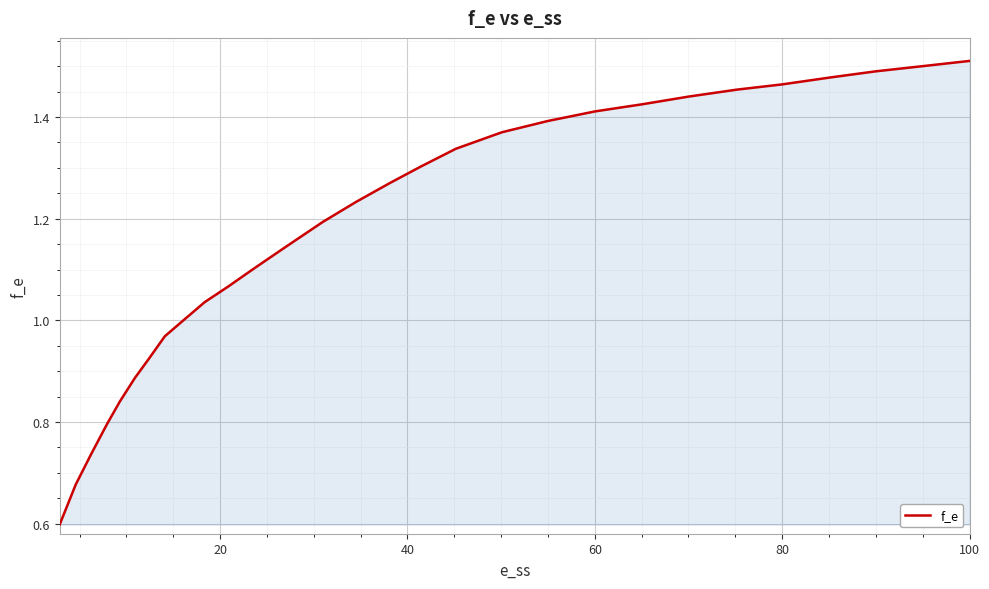

What is the label of the 26th point from the right?

80